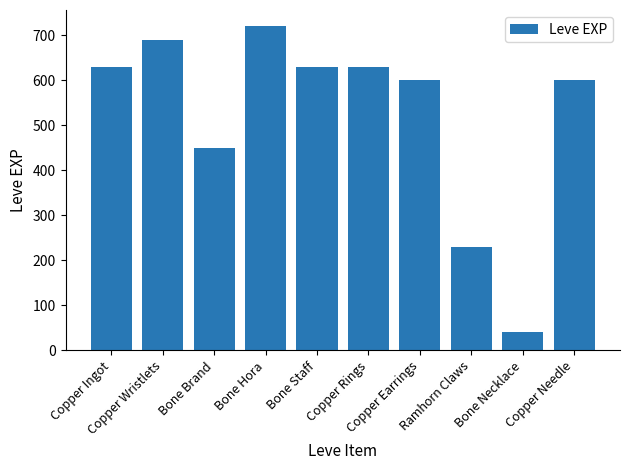

How many distinct data groups are displayed?

1